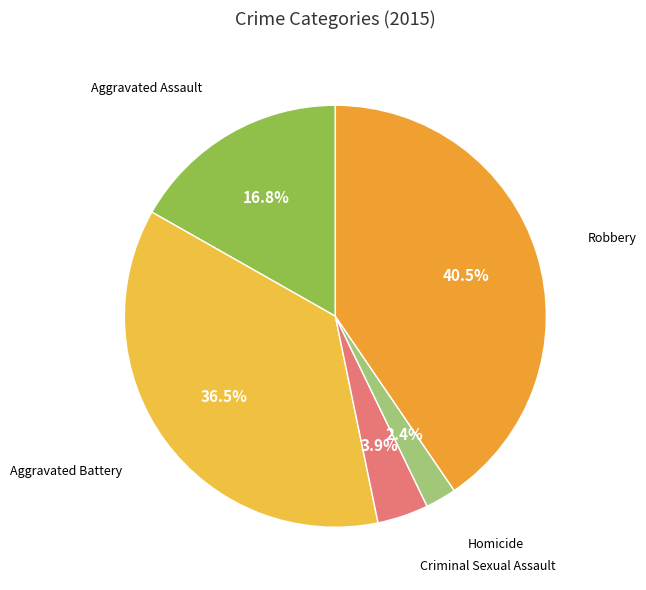

How many slices are in this pie chart?

5